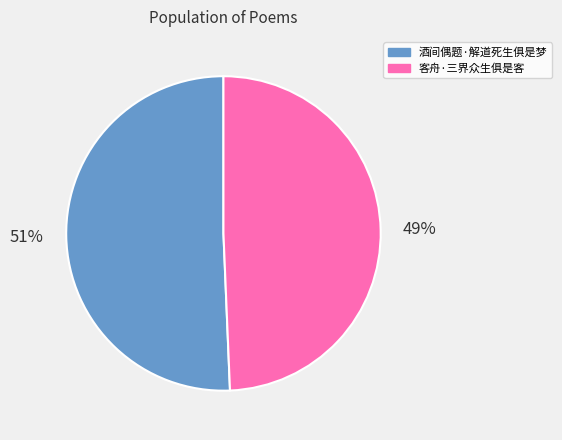

Count the number of slices in the pie.

2